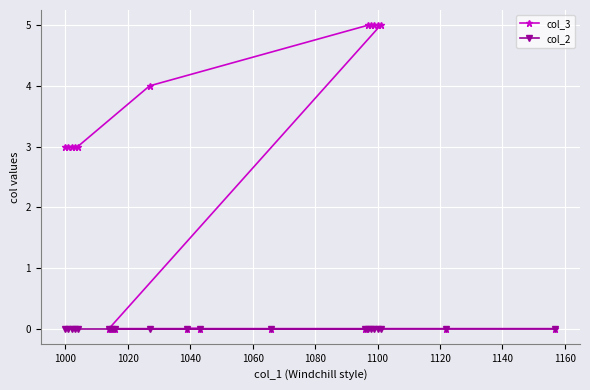

Count the number of categories in the chart.

20